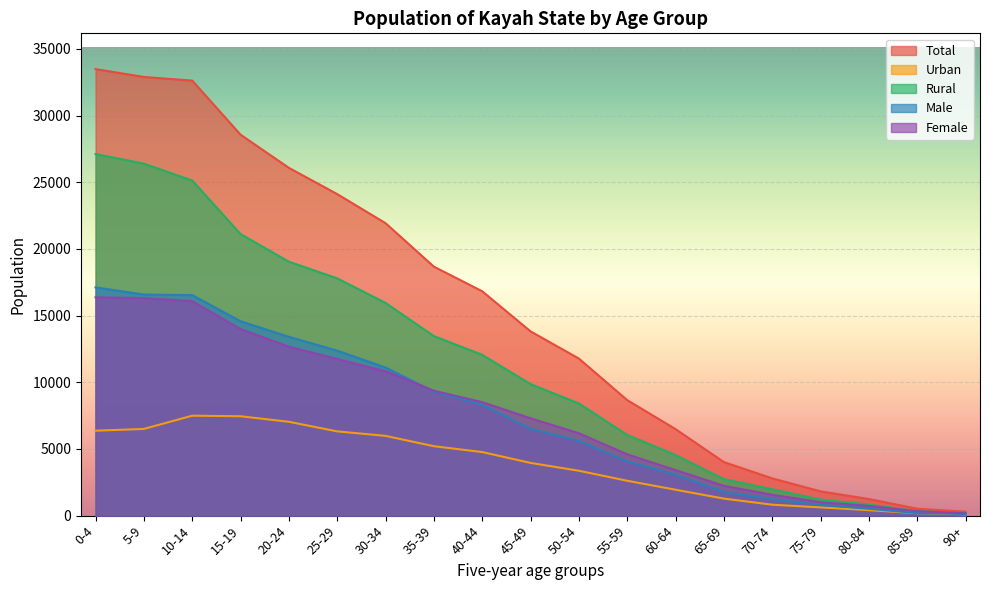

List the labels in order of Female value, largest first.

0-4, 5-9, 10-14, 15-19, 20-24, 25-29, 30-34, 35-39, 40-44, 45-49, 50-54, 55-59, 60-64, 65-69, 70-74, 75-79, 80-84, 85-89, 90+